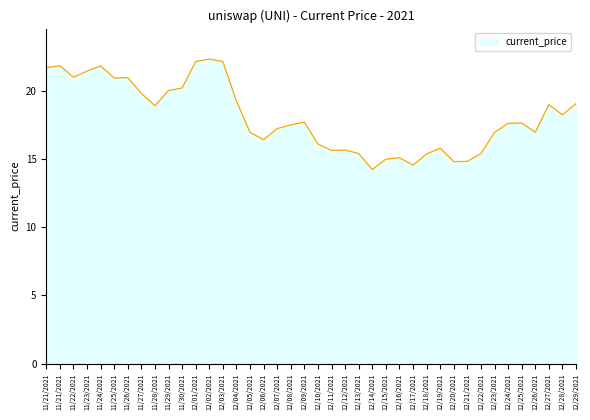

List the labels in order of value, smallest first.

12/14/2021, 12/17/2021, 12/20/2021, 12/21/2021, 12/15/2021, 12/16/2021, 12/18/2021, 12/13/2021, 12/22/2021, 12/11/2021, 12/12/2021, 12/19/2021, 12/10/2021, 12/06/2021, 12/05/2021, 12/23/2021, 12/26/2021, 12/07/2021, 12/08/2021, 12/24/2021, 12/25/2021, 12/09/2021, 12/28/2021, 11/28/2021, 12/27/2021, 12/29/2021, 12/04/2021, 11/27/2021, 11/29/2021, 11/30/2021, 11/25/2021, 11/26/2021, 11/22/2021, 11/23/2021, 11/21/2021, 11/24/2021, 11/21/2021, 12/01/2021, 12/03/2021, 12/02/2021